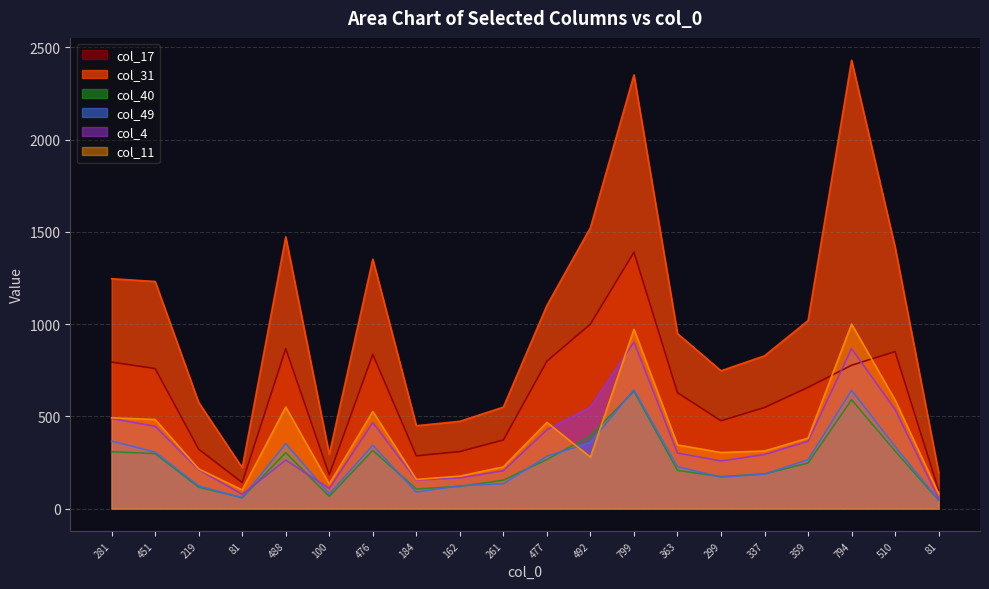

Rank the series by their maximum value, from lowest to highest.

col_40, col_49, col_4, col_11, col_17, col_31